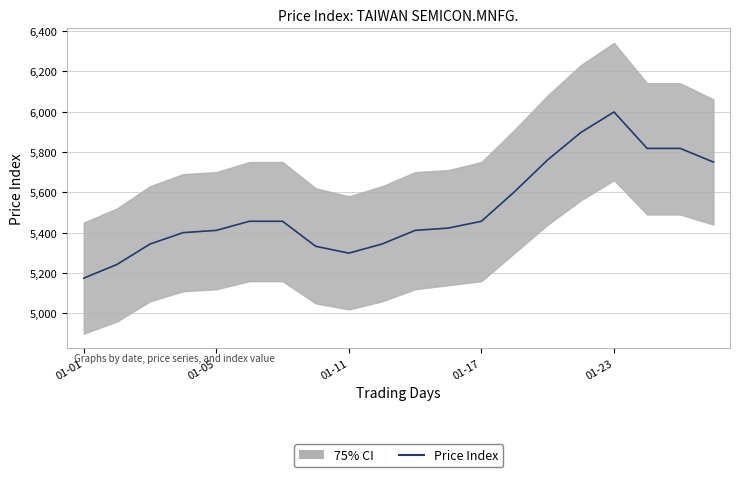

At which label is the value closest to 5586?

13